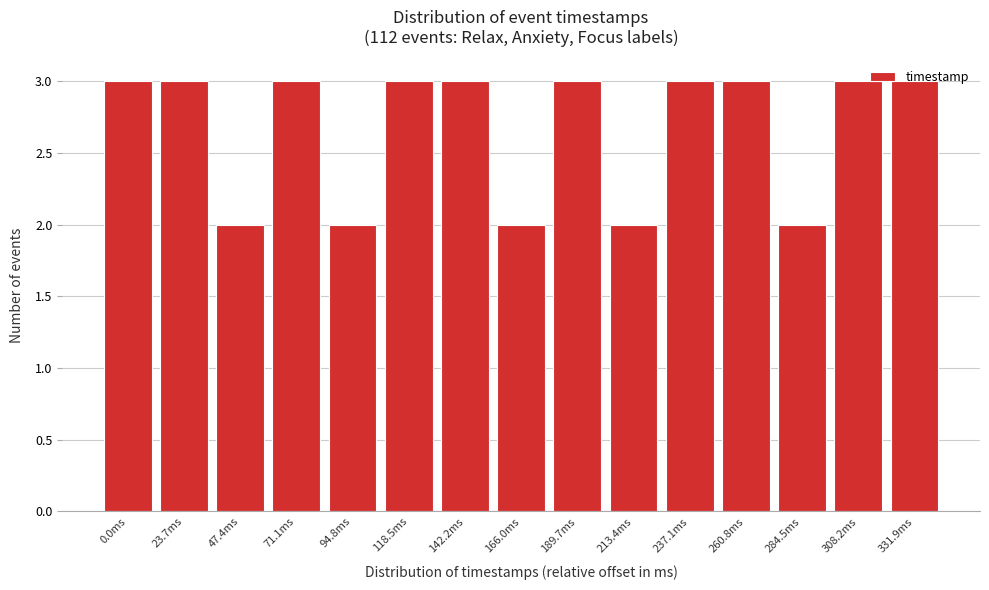

What is the average value?

3